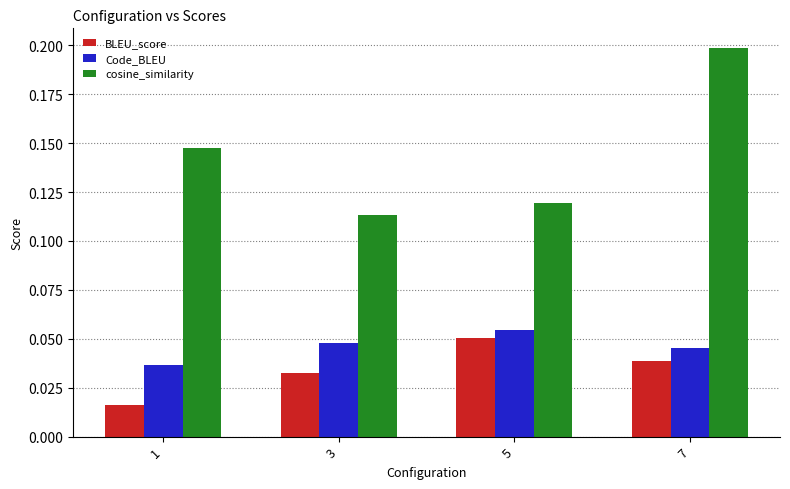

How many bars are there in total?

12